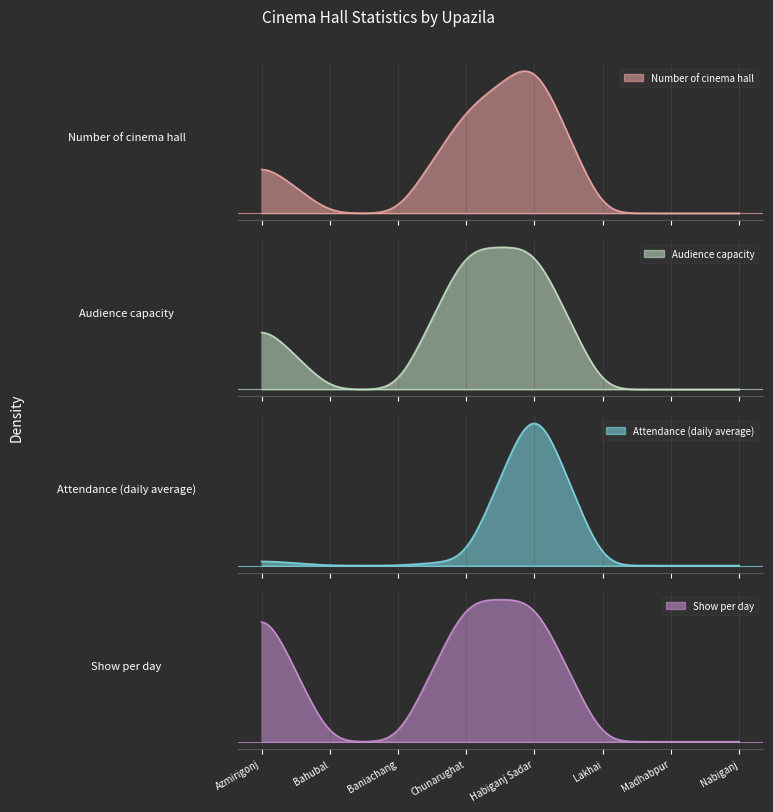

Where is the first local maximum for Attendance (daily average)?

Habiganj Sadar